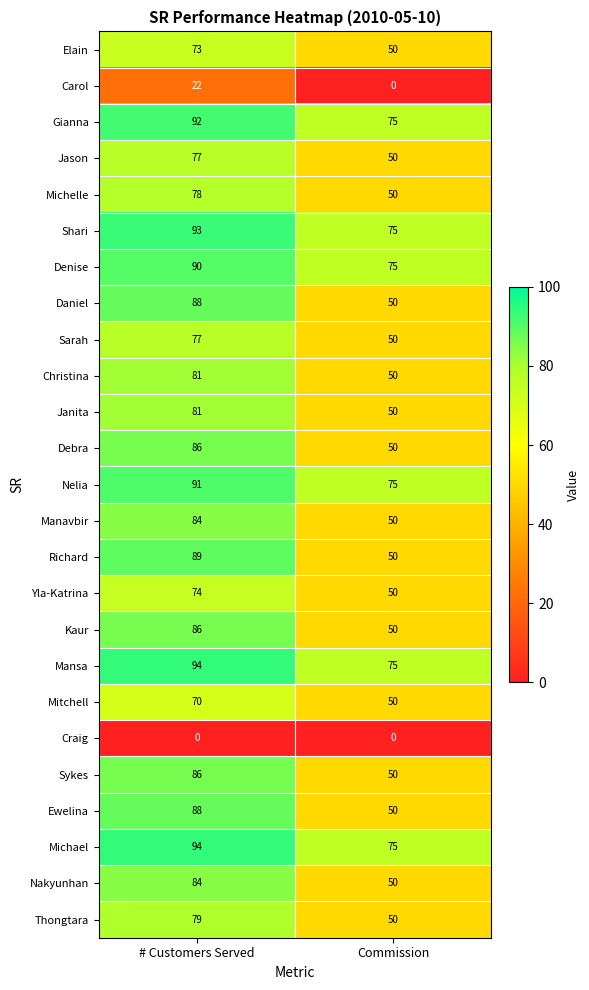

What is the approximate value of Elain at Commission?

50